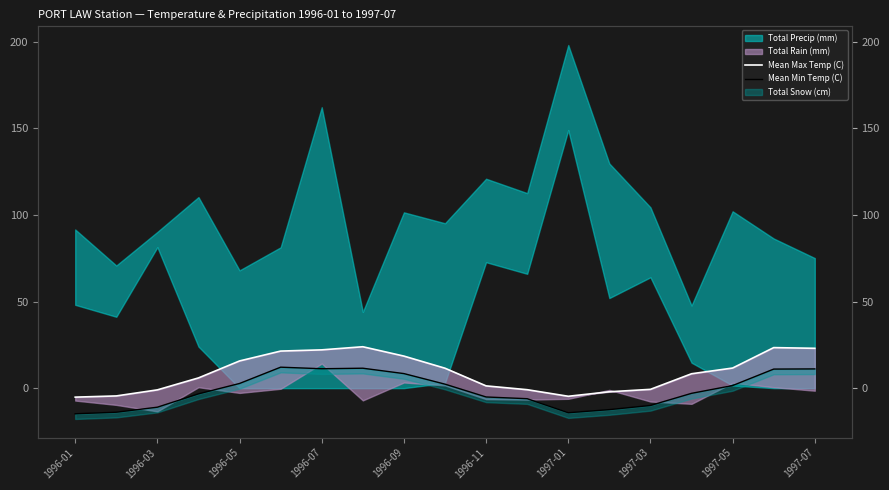

What is the average value of the Mean Min Temp (C) series?

-1.2